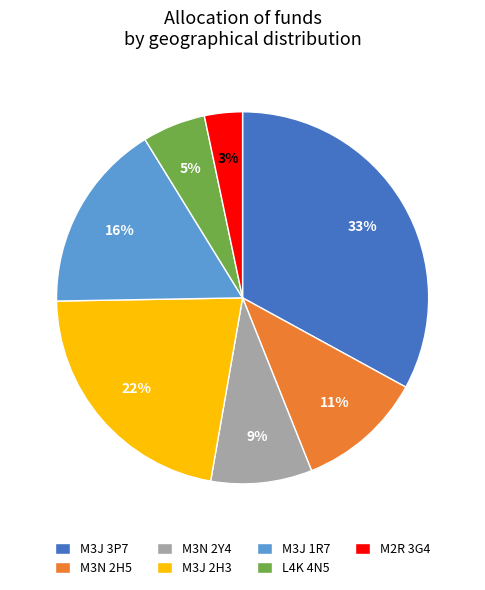

What percentage is the M2R 3G4 slice, to the nearest percent?

3%